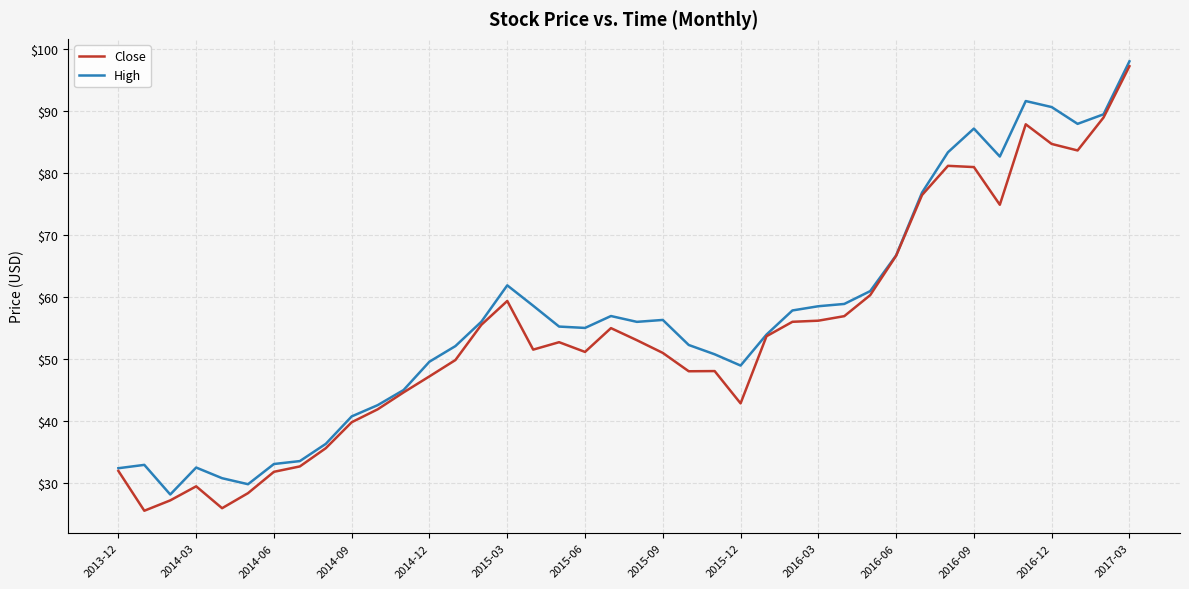

What is the greatest value displayed?

98.1